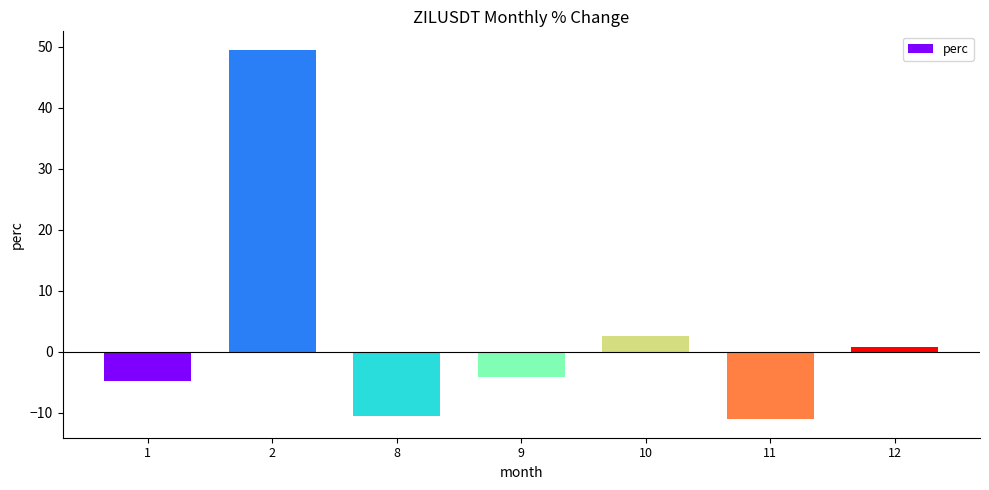

Reading left to right, extract all data points from this chart.

1=-4.8	2=49.5	8=-10.6	9=-4.1	10=2.5	11=-11.1	12=0.8